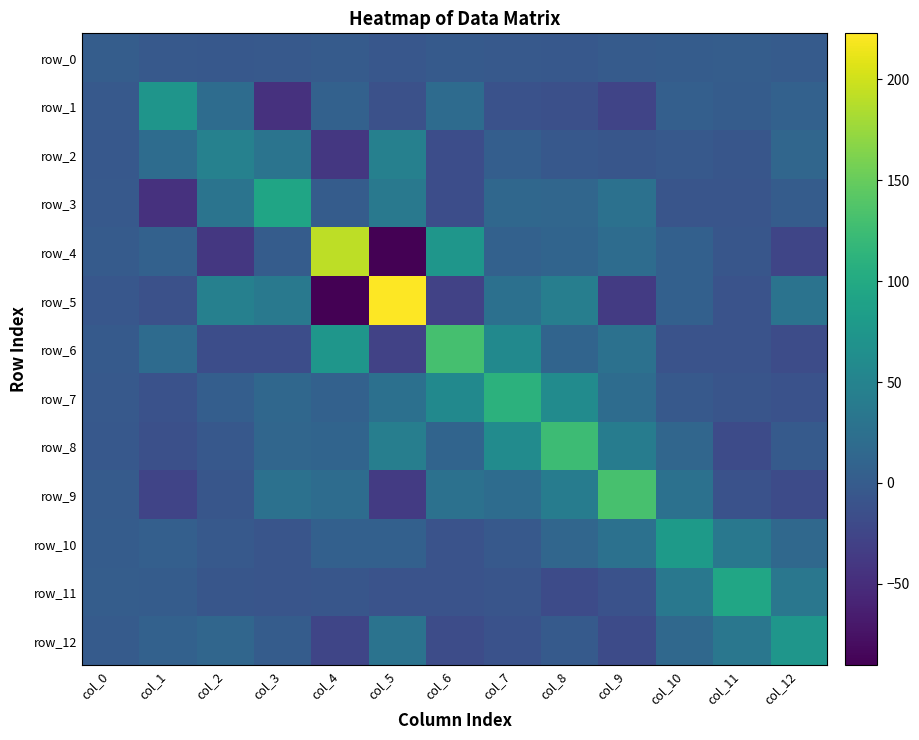

The value of row_1 at col_9 is -40.3. True or false?

False